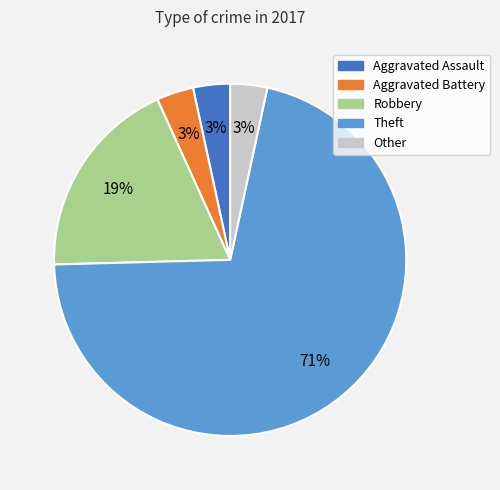

Is the sum of Other and Aggravated Assault greater than half?

No